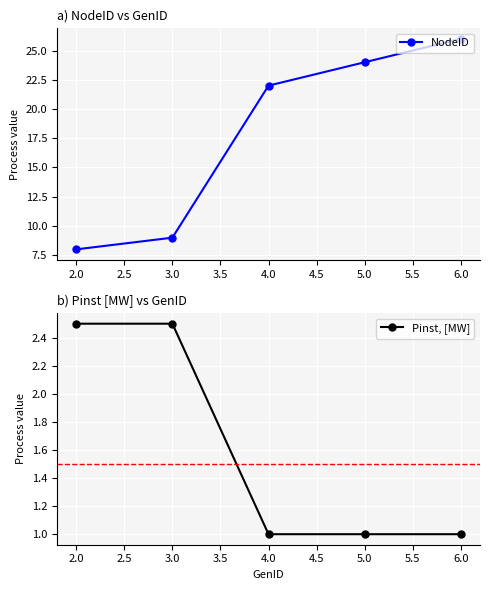

Rank the categories by NodeID value from highest to lowest.

6.0, 5.0, 4.0, 3.0, 2.0